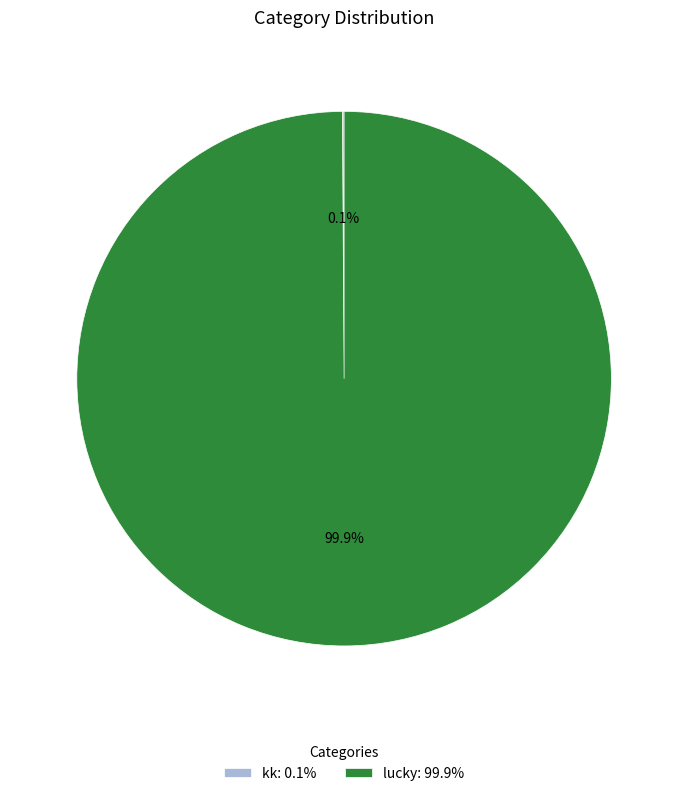

Which category has the biggest portion of the pie?

lucky